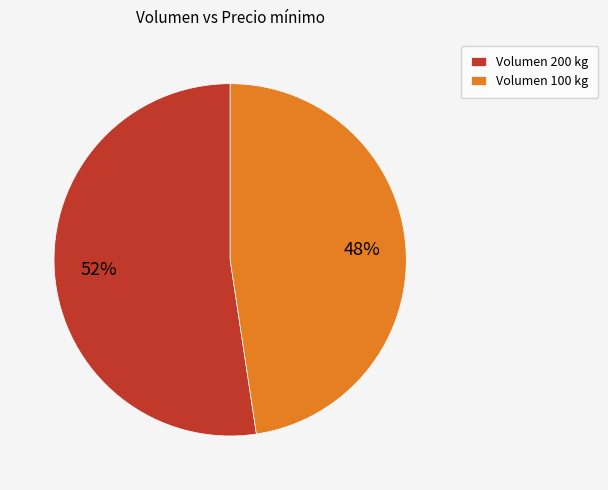

Which slice represents more than half of the pie?

Volumen 200 kg